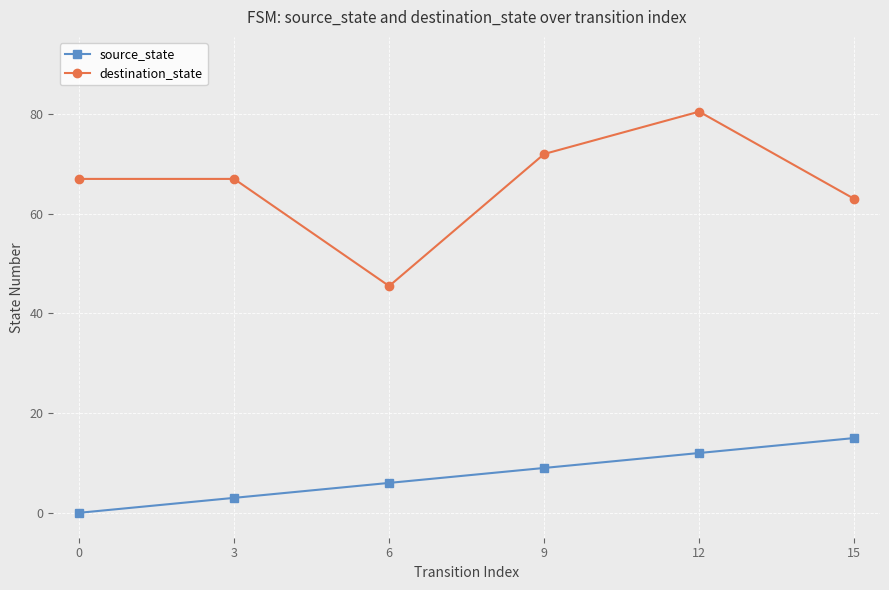

The value of source_state at 9 is 9.0. True or false?

True